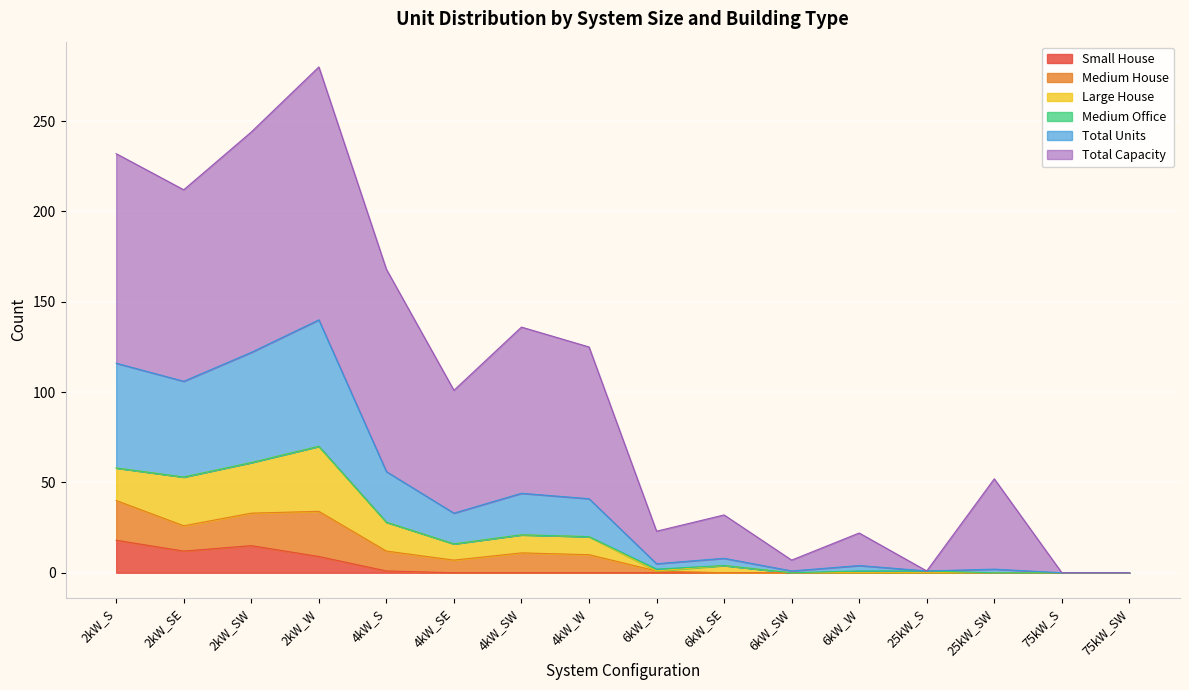

Reading left to right, extract all data points from this chart.

Small House: 18	12	15	9	1	0	0	0	0	0	0	0	0	0	0	0
Medium House: 22	14	18	25	11	7	11	10	1	0	0	0	0	0	0	0
Large House: 18	27	28	36	16	9	10	10	0	4	0	0	0	0	0	0
Medium Office: 0	0	0	0	0	0	0	0	1	0	0	1	1	0	0	0
Total Units: 58	53	61	70	28	17	23	21	3	4	1	3	0	2	0	0
Total Capacity: 116	106	122	140	112	68	92	84	18	24	6	18	0	50	0	0